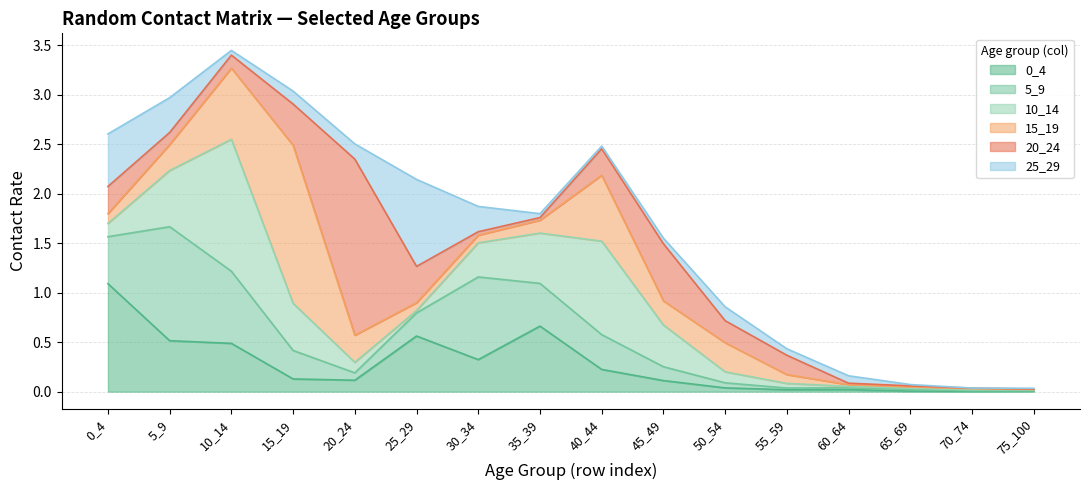

How many lines are shown in the chart?

6